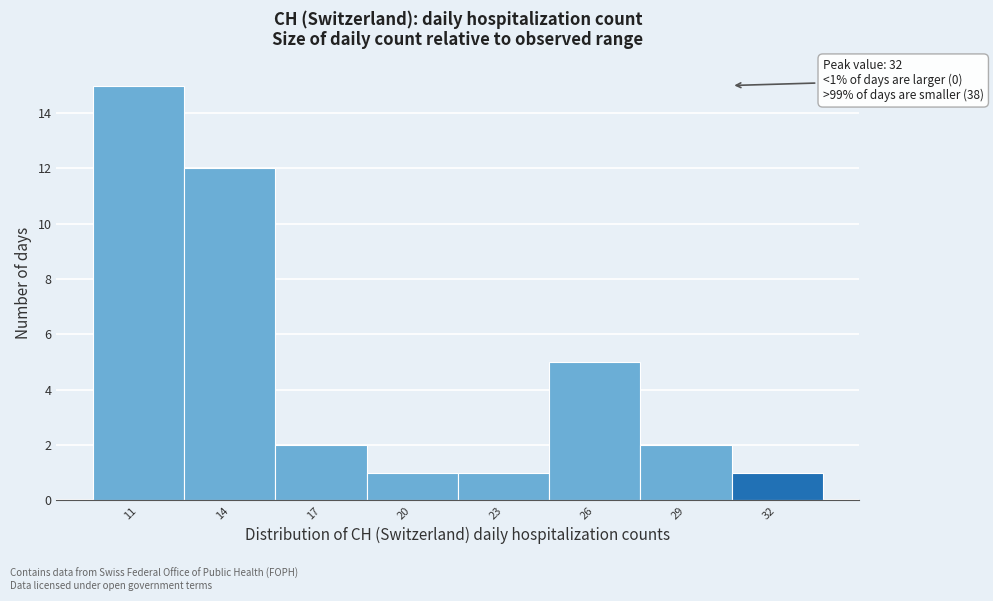

Reading left to right, transcribe all the data shown in this chart.

11=15	14=12	17=2	20=1	23=1	26=5	29=2	32=1